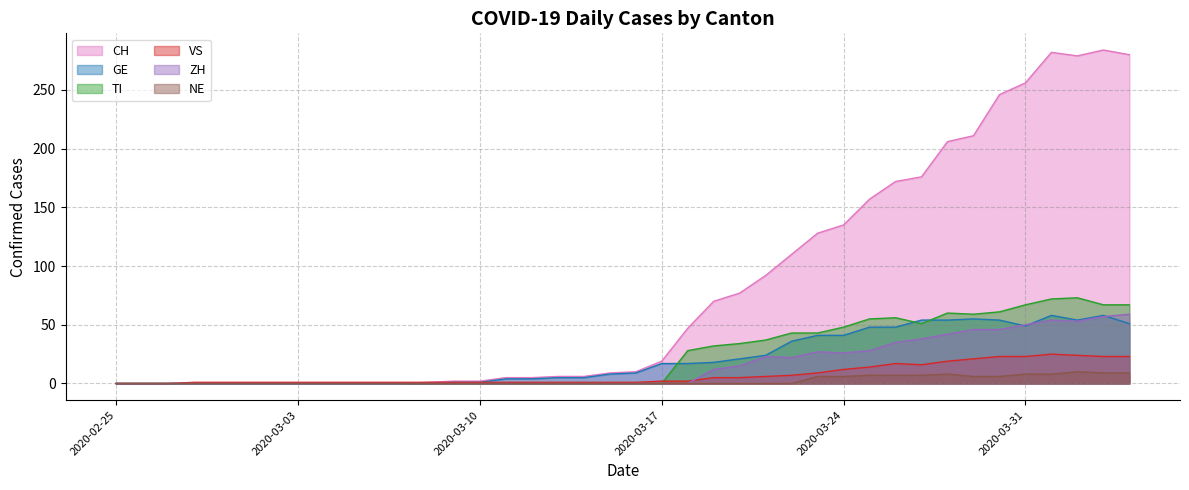

True or false: ZH has more than 2 interior local peaks.

True